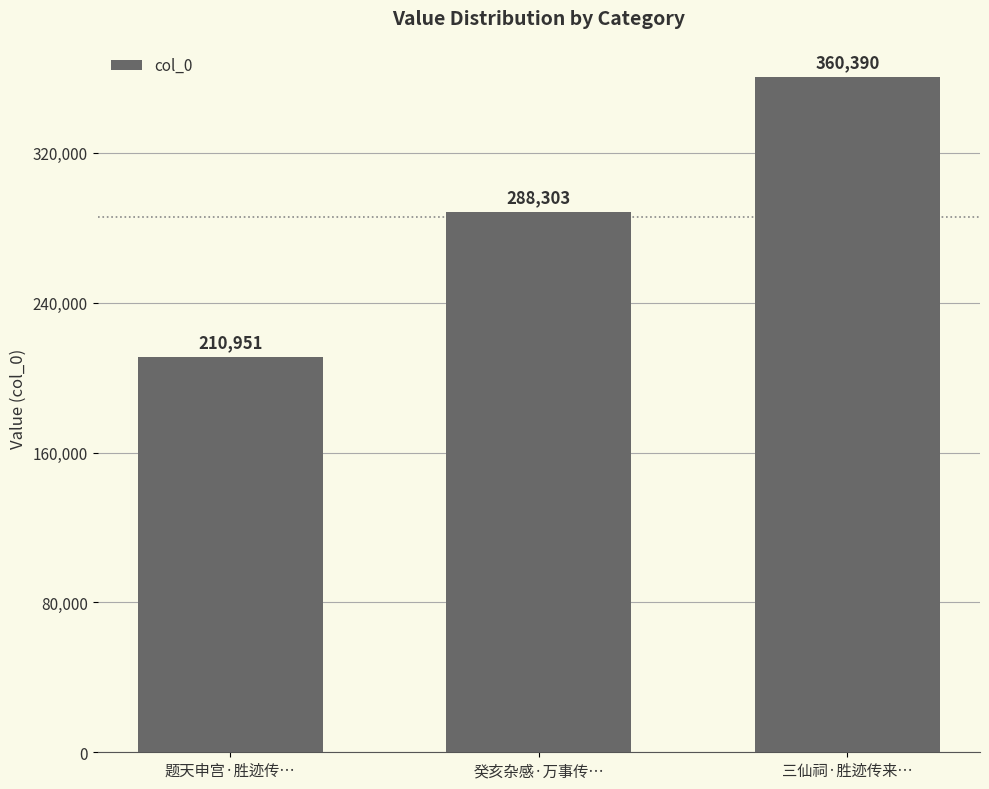

How many bars are there in total?

3